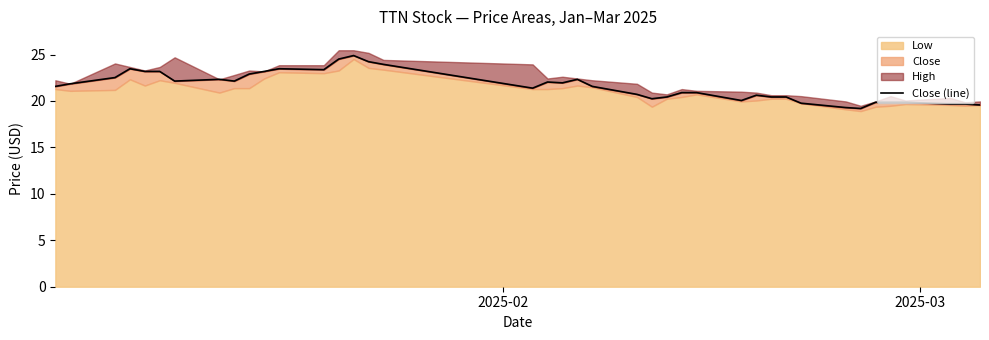

What is the value of the 15th point from the left?

24.9